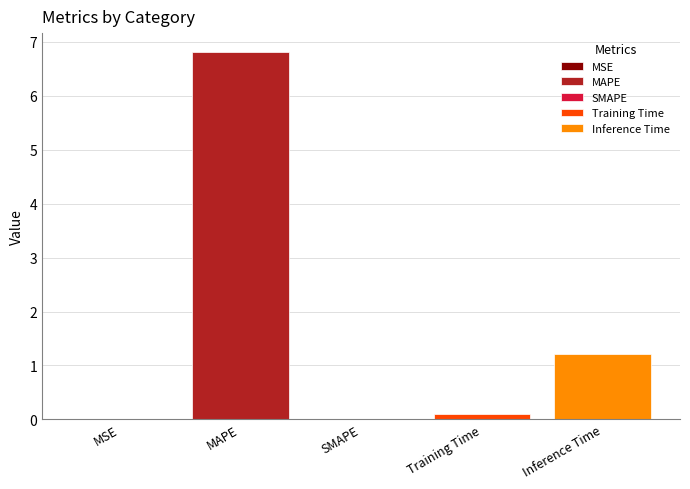

What is the average value?

1.6